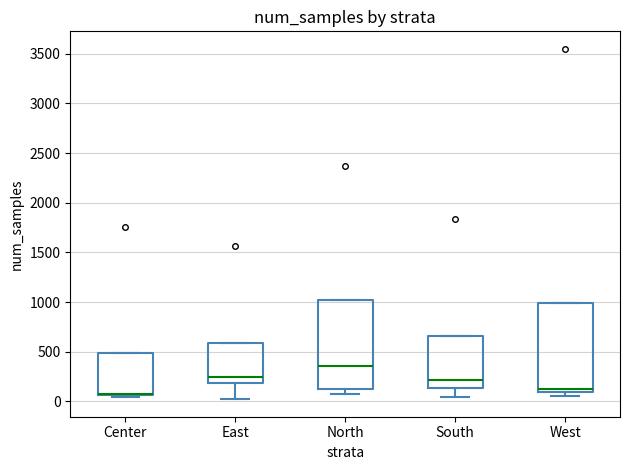

Where does the median line of the box for South sit on the y-axis? The values are not printed on the chart, so give them approximately, as read against the axis.

200